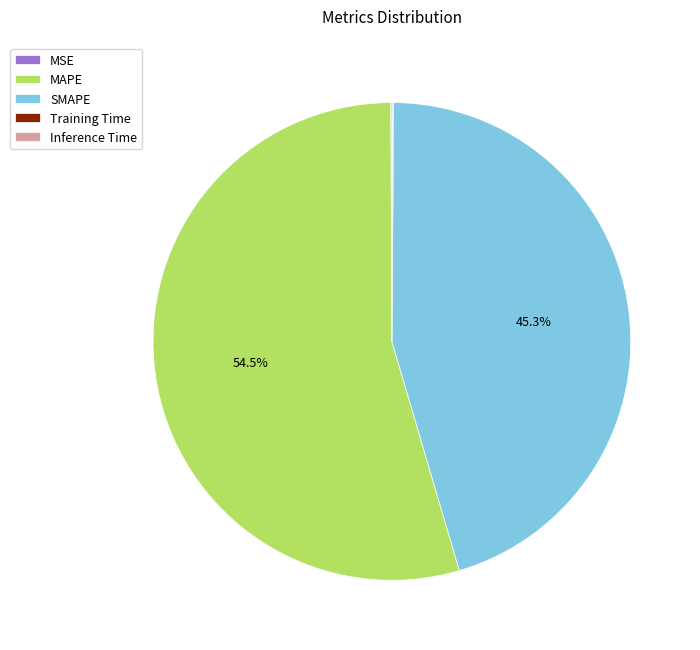

Is there any slice that represents more than half of the pie?

Yes